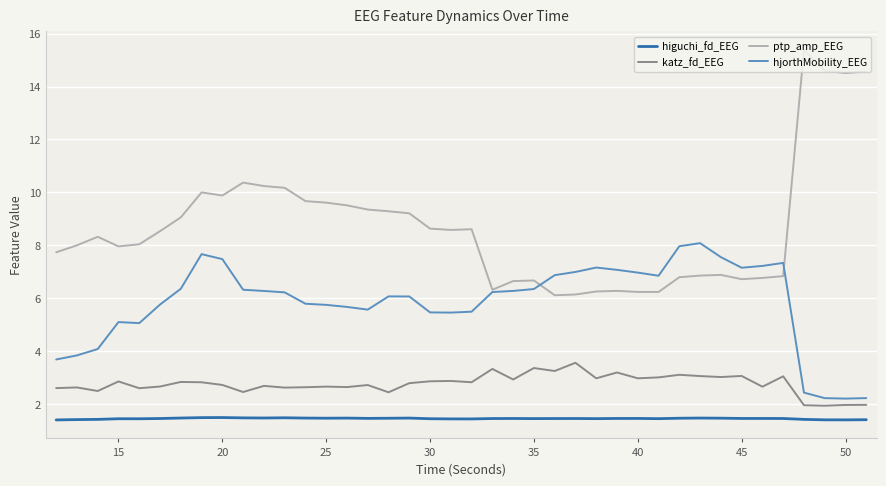

Which series has the largest range (max minus min)?

ptp_amp_EEG